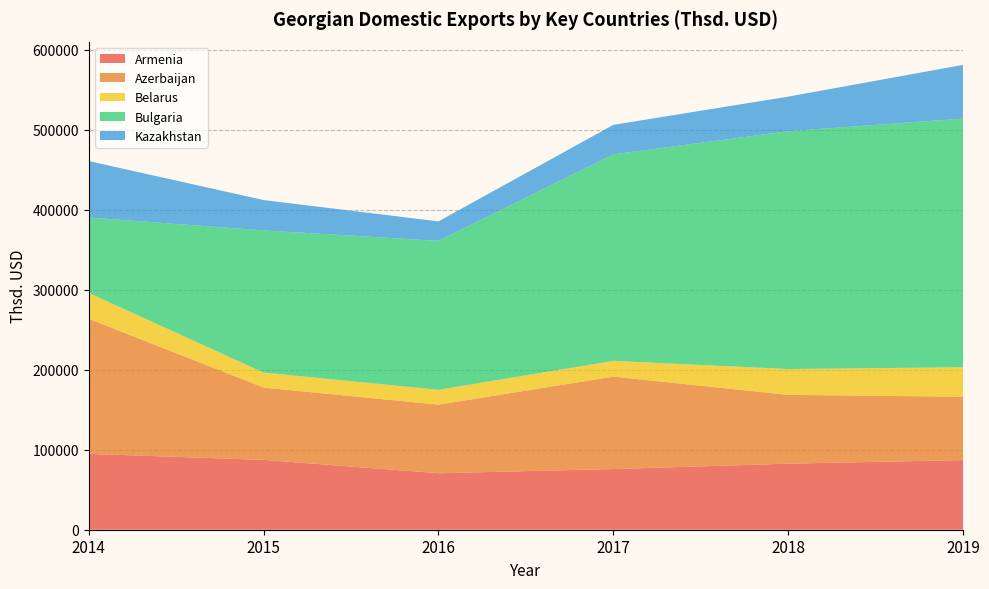

Reading right to left, what are all the values shown in this chart?

Armenia: 87024.4	82525.4	75822.3	70602.1	87251.5	94796.2
Azerbaijan: 79164.8	86015.4	115536.5	85706.0	90428.9	168814.8
Belarus: 36836.1	32255.2	19676.0	18555.7	18692.3	32241.9
Bulgaria: 310799.7	297223.5	258024.1	186118.6	177699.3	94290.9
Kazakhstan: 67086.0	43185.1	36895.9	24346.7	37891.9	70539.3